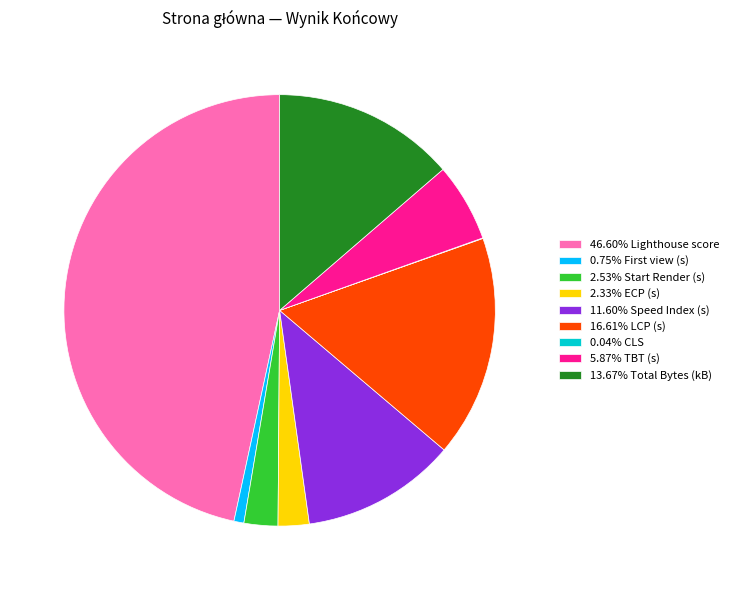

Is the sum of 13.67% Total Bytes (kB) and 2.33% ECP (s) greater than half?

No